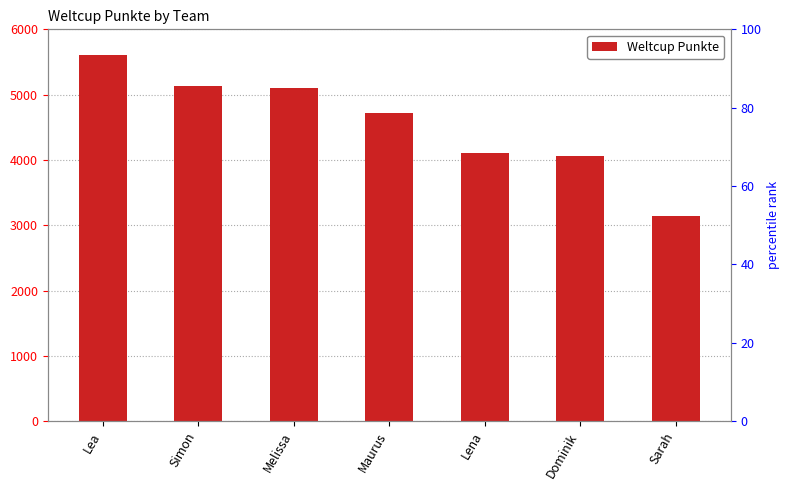

Reading left to right, what are all the values shown in this chart?

Lea=5602	Simon=5125	Melissa=5106	Maurus=4713	Lena=4102	Dominik=4062	Sarah=3147